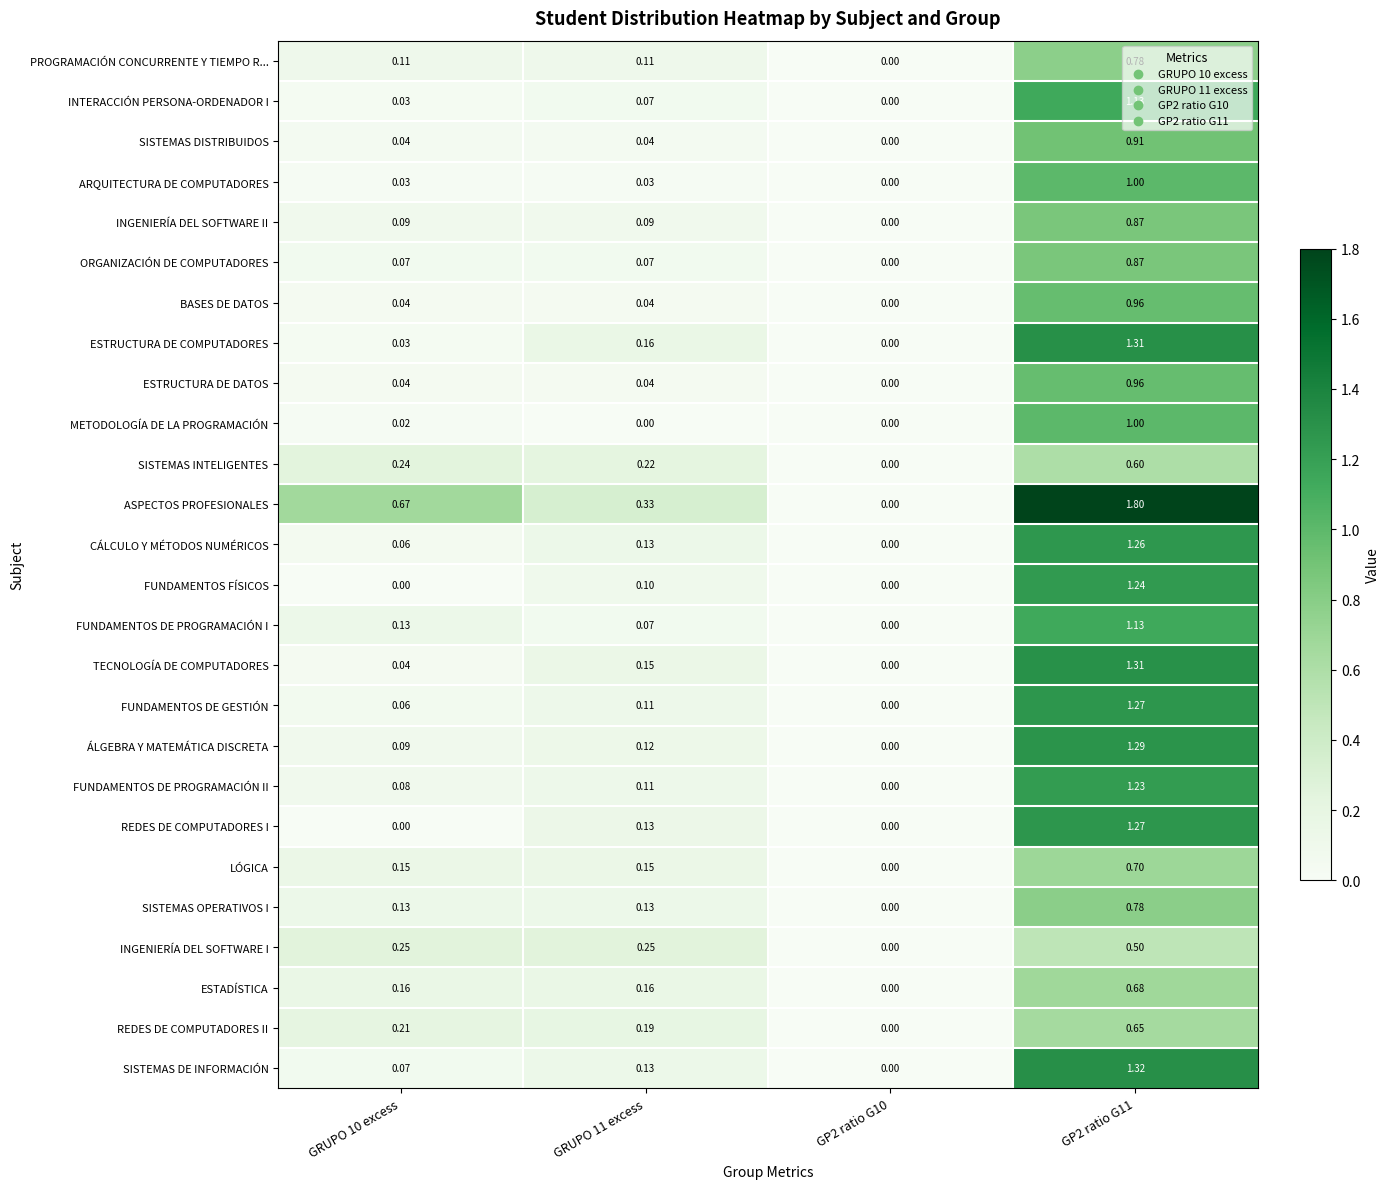

Which series has the widest spread of values?

ASPECTOS PROFESIONALES